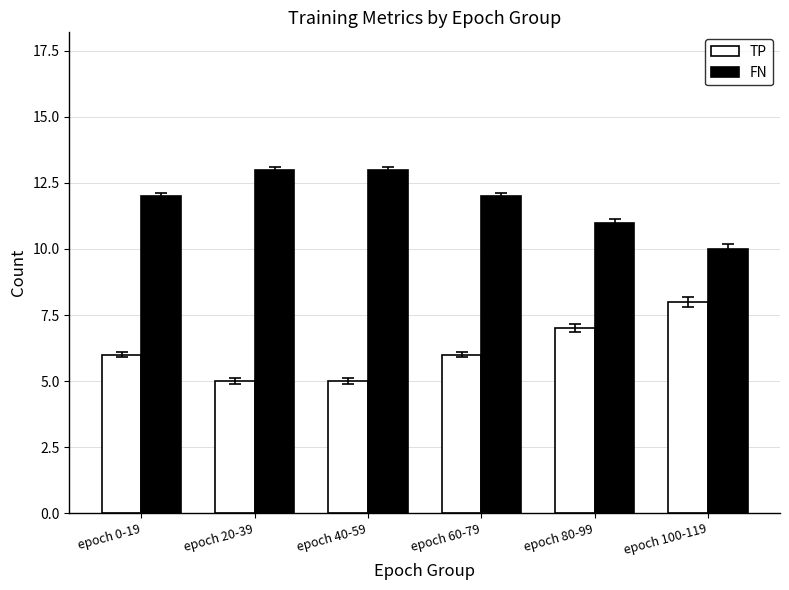

Read the TP value at epoch 40-59.

5